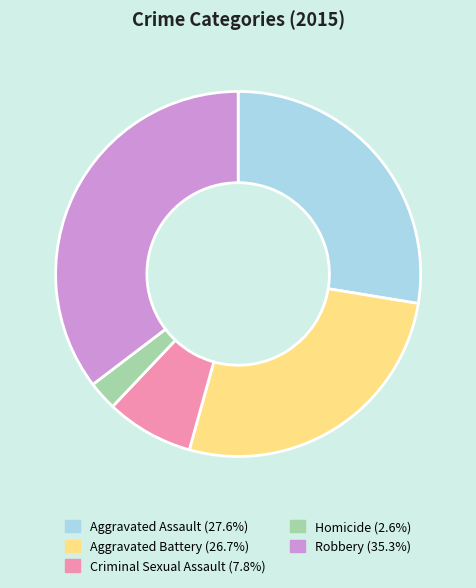

Approximately how many times larger is the value at Homicide compared to Robbery?

0.1